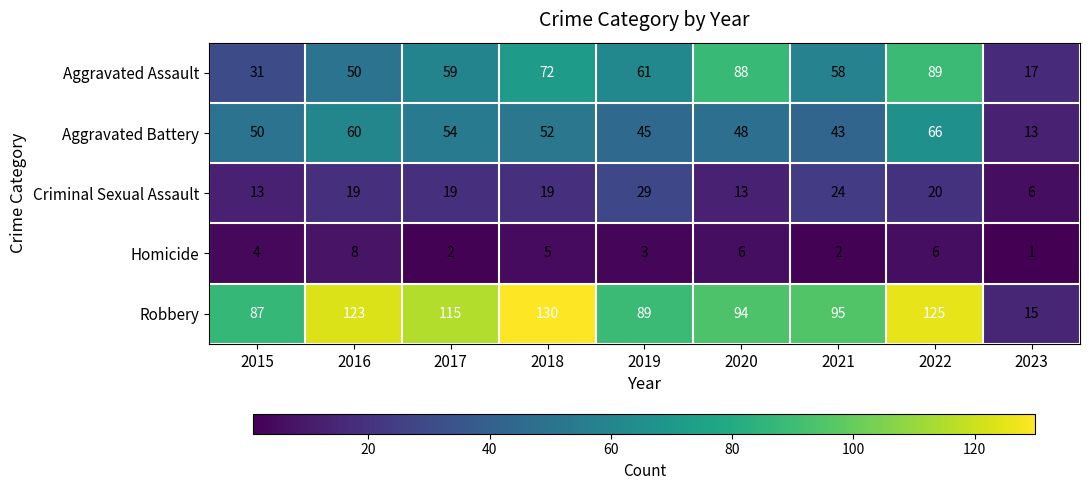

How many data points in Criminal Sexual Assault are less than 19?

3